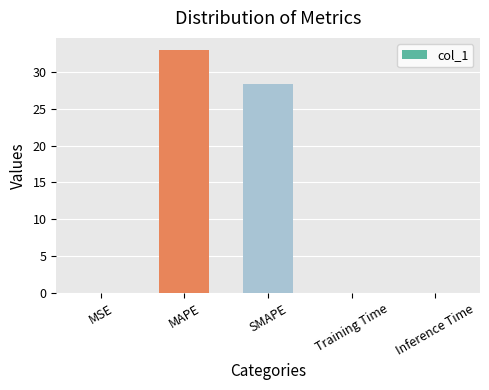

True or false: the data shows 10.0 at MAPE.

False